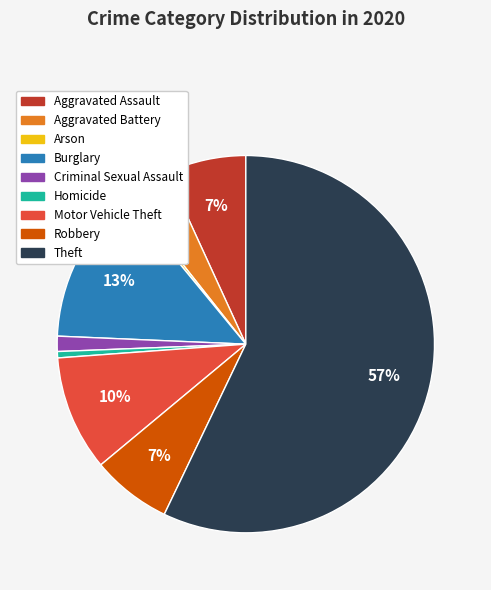

How many segments does this pie chart have?

9